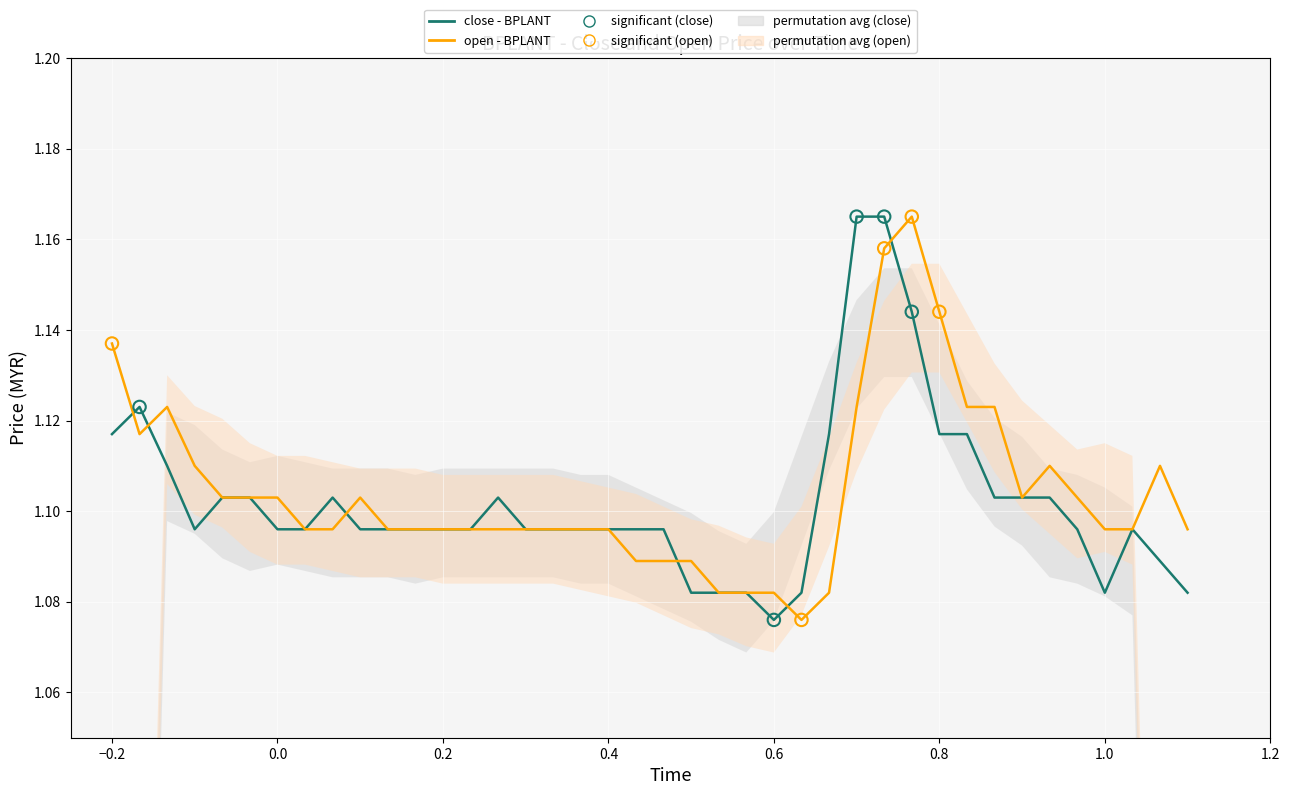

Which series contains the highest Y value?

close - BPLANT